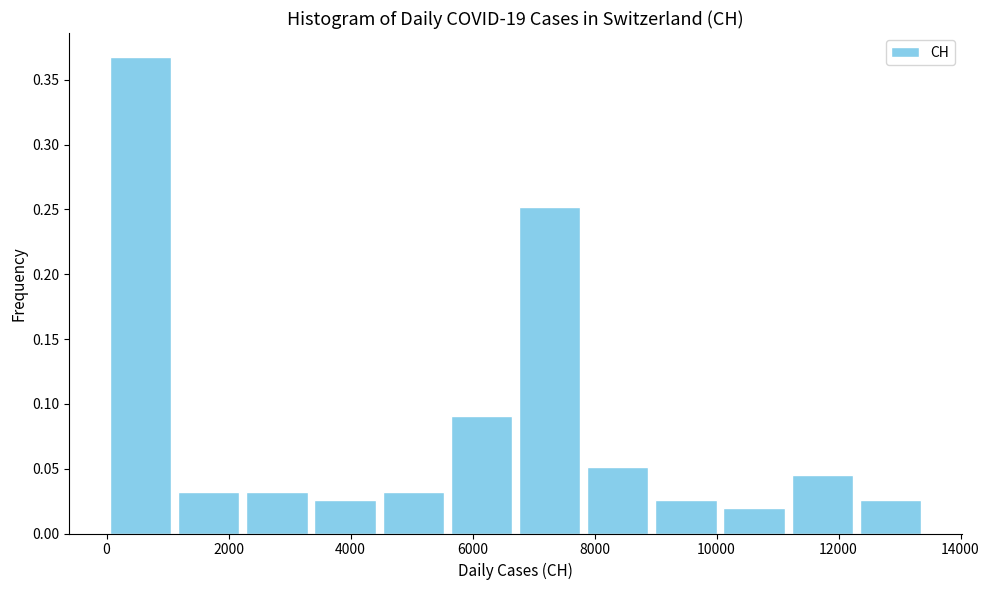

What is the height of the bar covering 4400 to 5600 on the x-axis? Neither the bar edges nor the heights are printed on the chart, so give them approximately, as read against the axes.

0.030